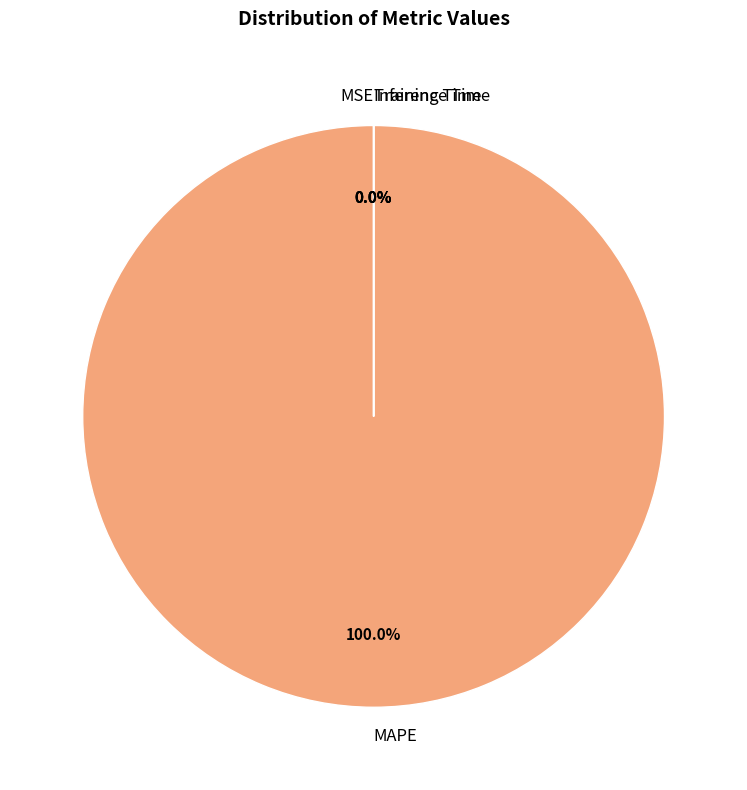

To the nearest percent, what is the difference between the MSE and MAPE slice percentages?

100%